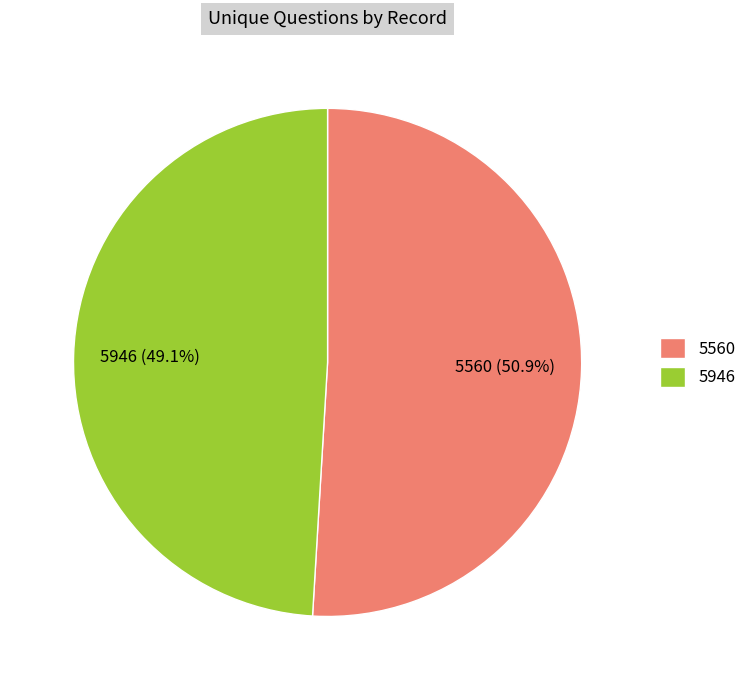

Rank the categories by value from highest to lowest.

5560, 5946